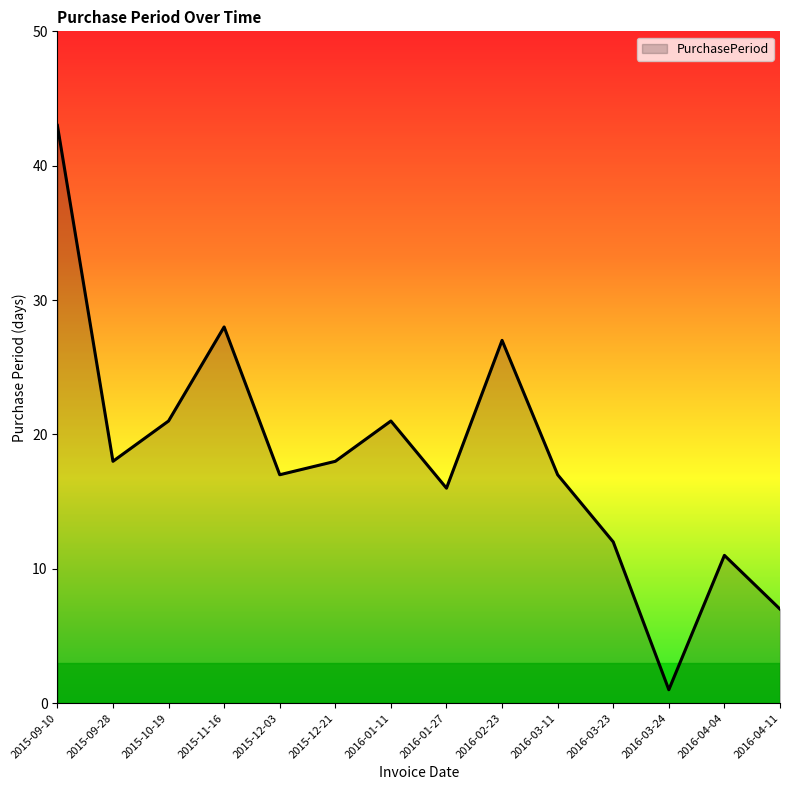

What is the change in value from 2015-12-03 to 2016-03-24?

-16